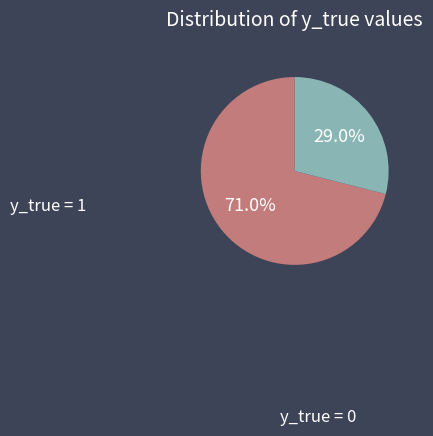

Is there a majority slice in this chart?

Yes